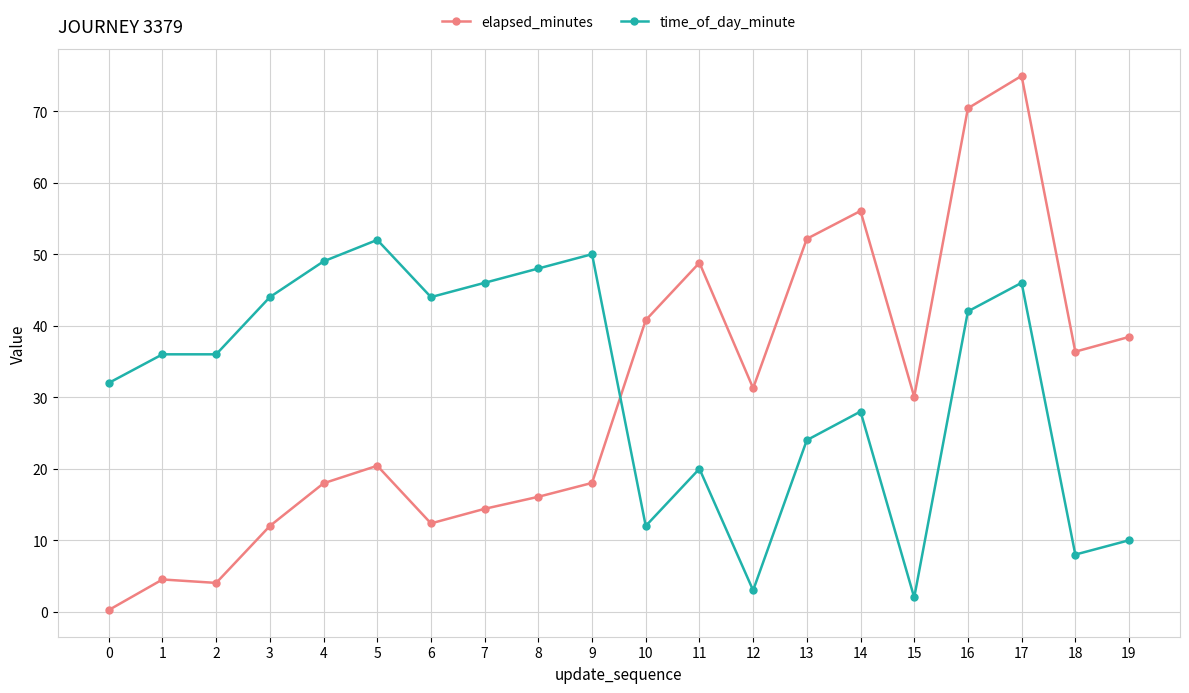

Where do time_of_day_minute and elapsed_minutes first cross each other?

9 and 10